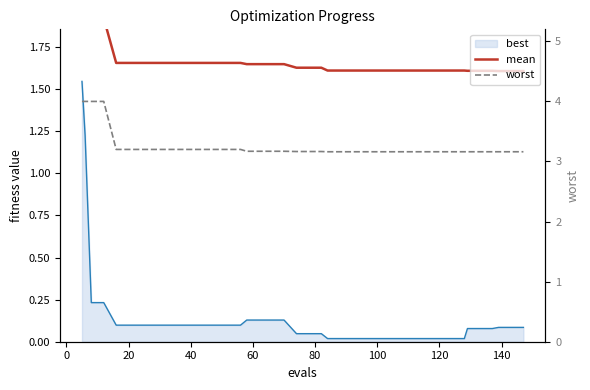

True or false: worst and mean cross at least once.

False